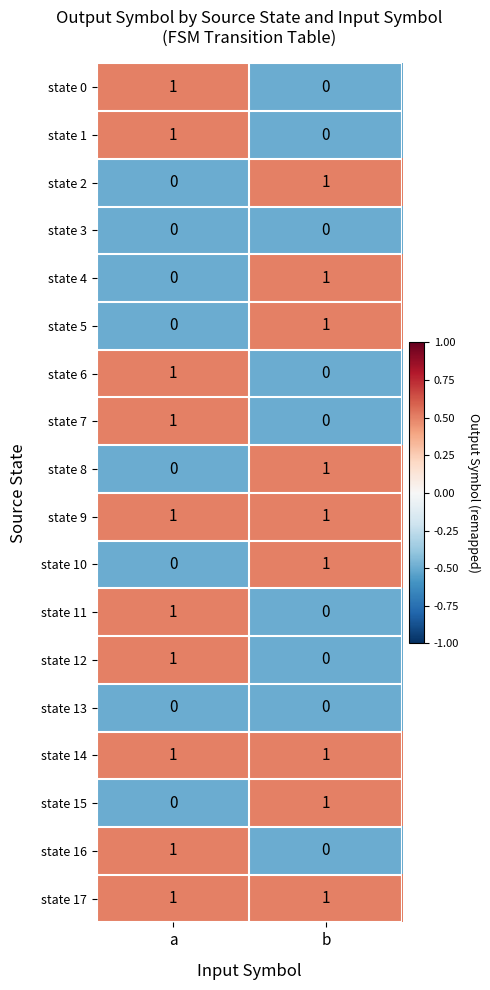

Rank the categories by state 4 value from highest to lowest.

b, a